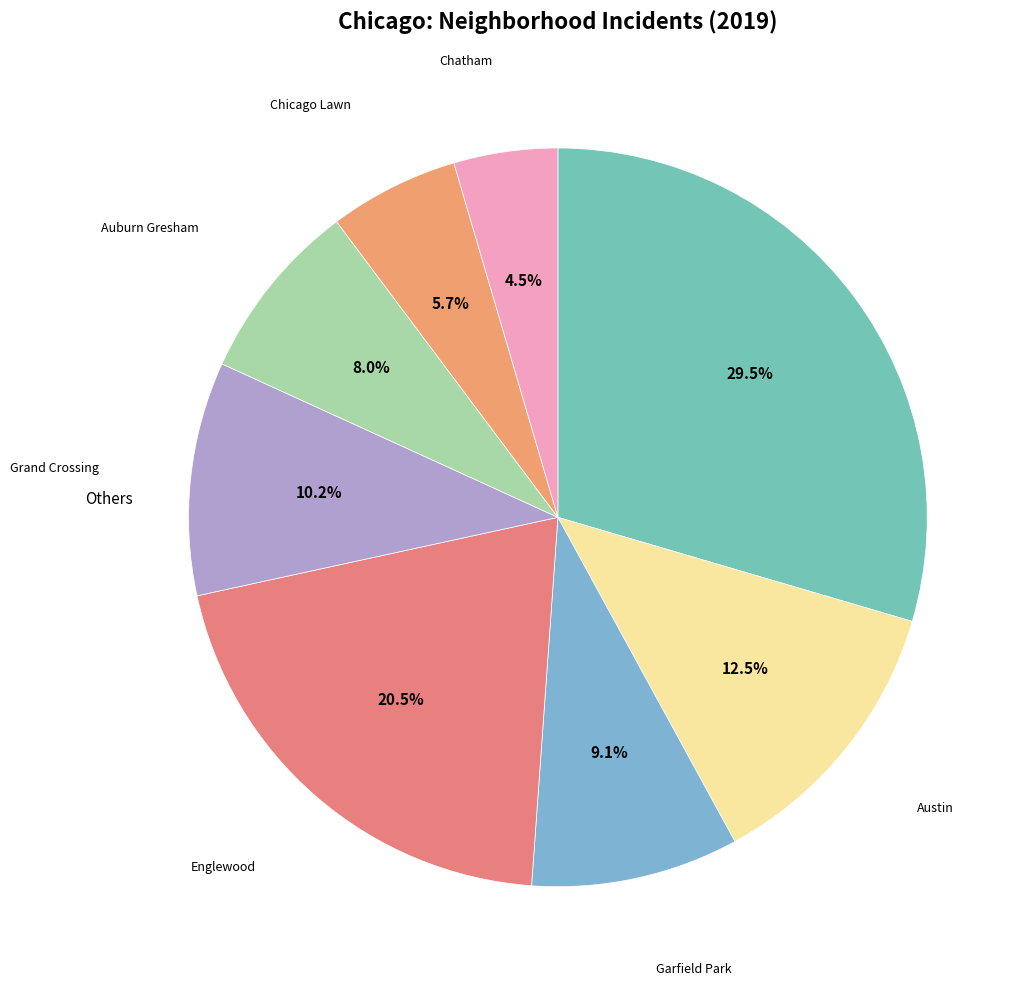

How many slices are in this pie chart?

8